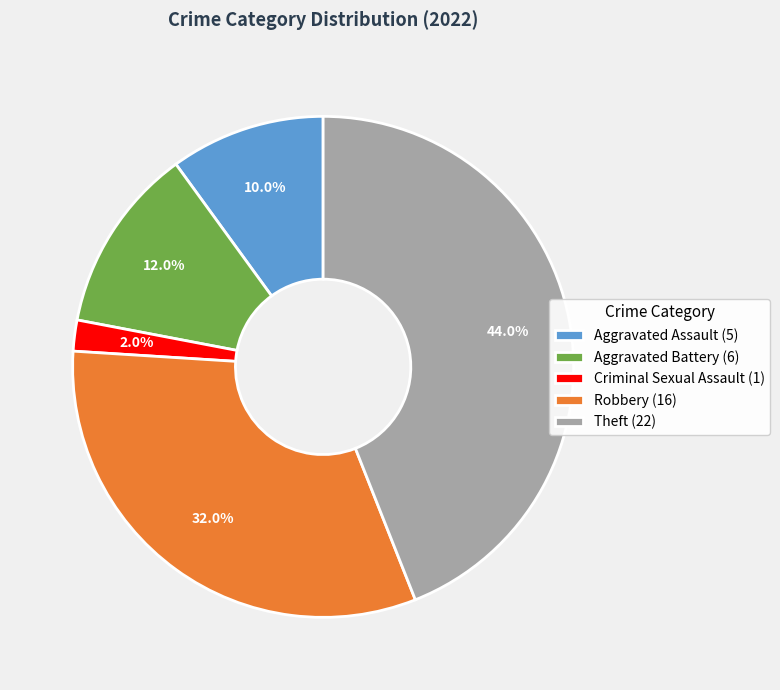

How many slices are in this pie chart?

5